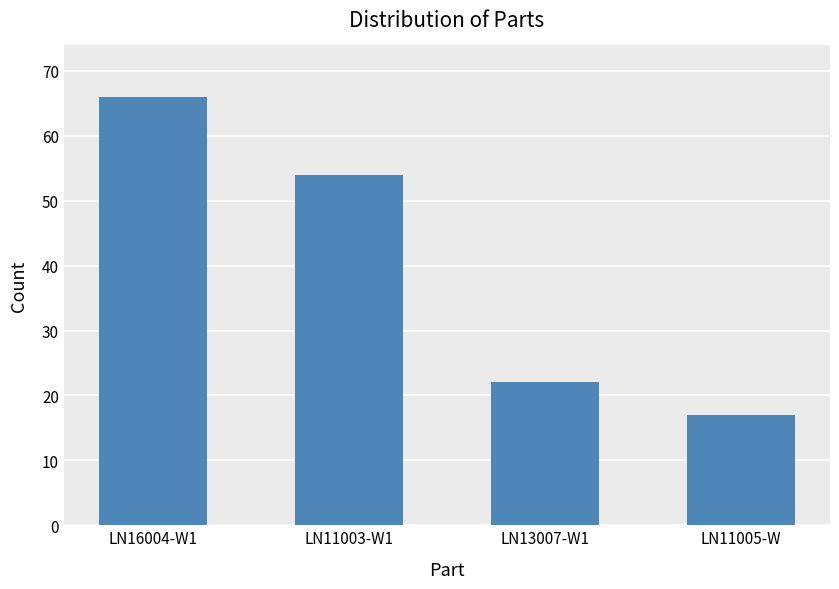

What is the sum of the values at LN11005-W and LN16004-W1?

83